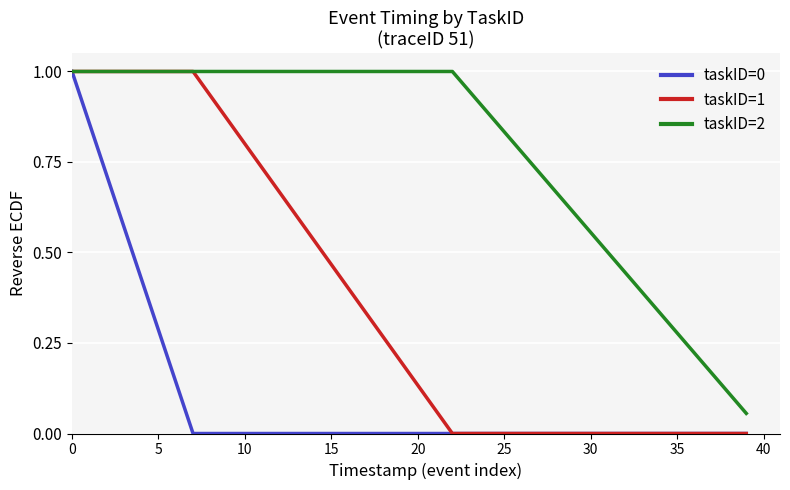

What is the greatest value displayed?

1.0